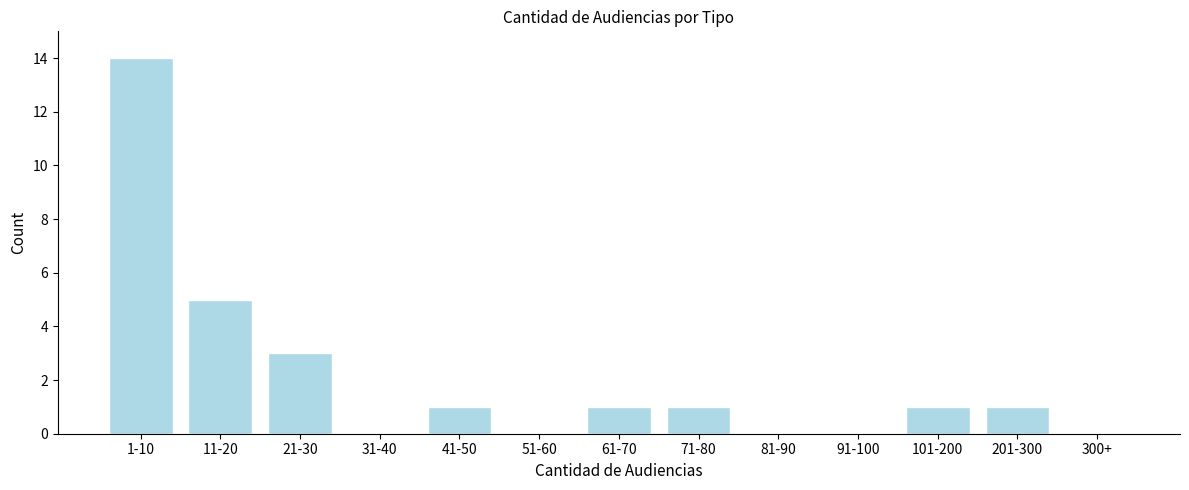

Reading left to right, transcribe all the data shown in this chart.

1-10=14	11-20=5	21-30=3	31-40=0	41-50=1	51-60=0	61-70=1	71-80=1	81-90=0	91-100=0	101-200=1	201-300=1	300+=0